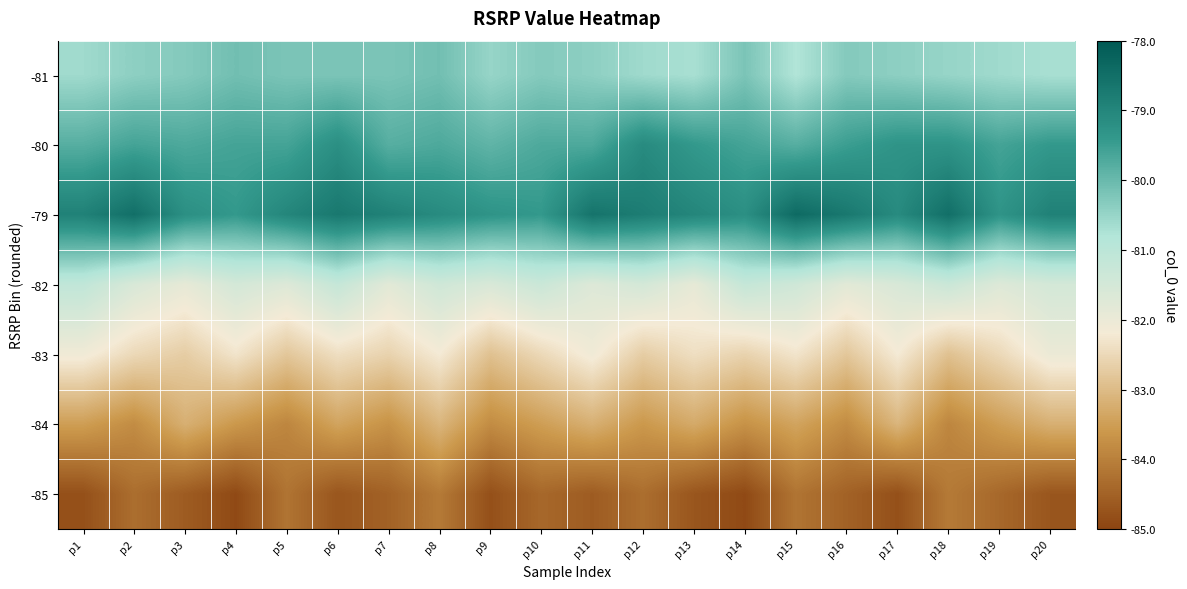

Rank the series at p5 from highest to lowest value.

-79, -80, -81, -82, -83, -84, -85